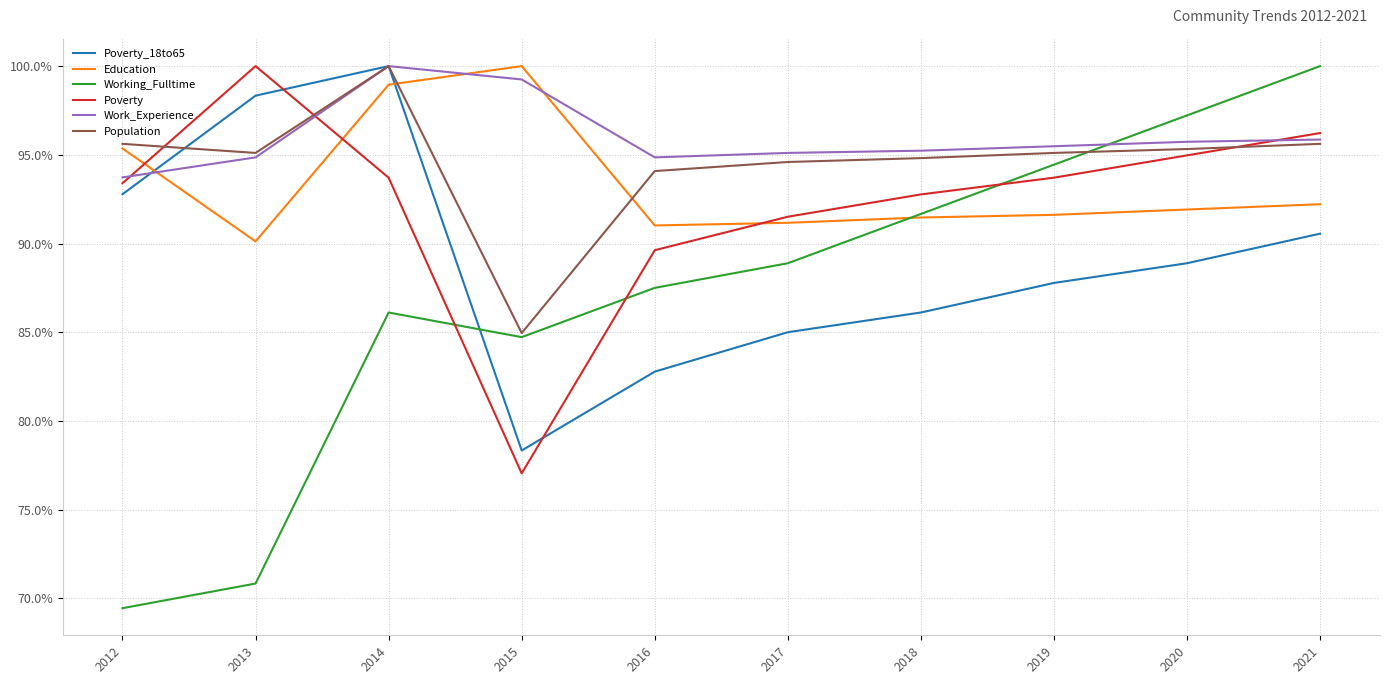

What is the difference between the highest and lowest values at 2013?

29.2